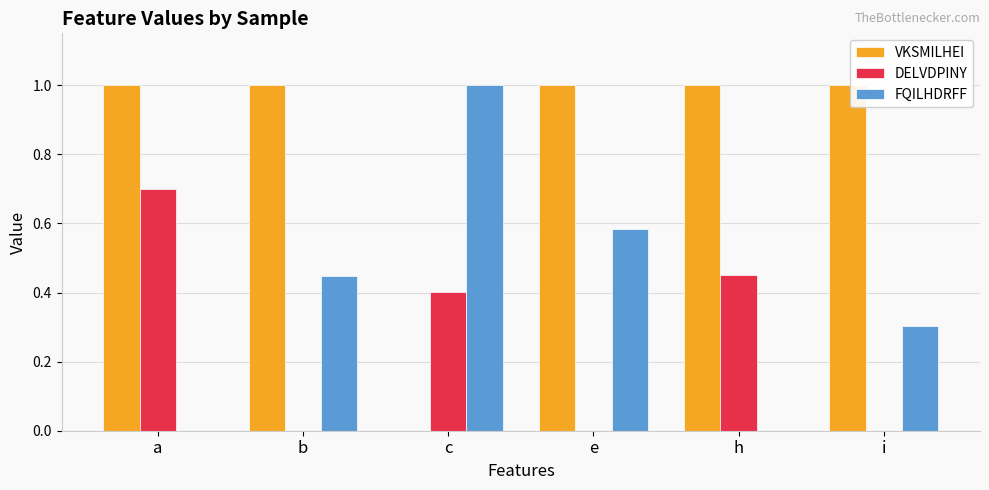

How many data points does each series have?

6